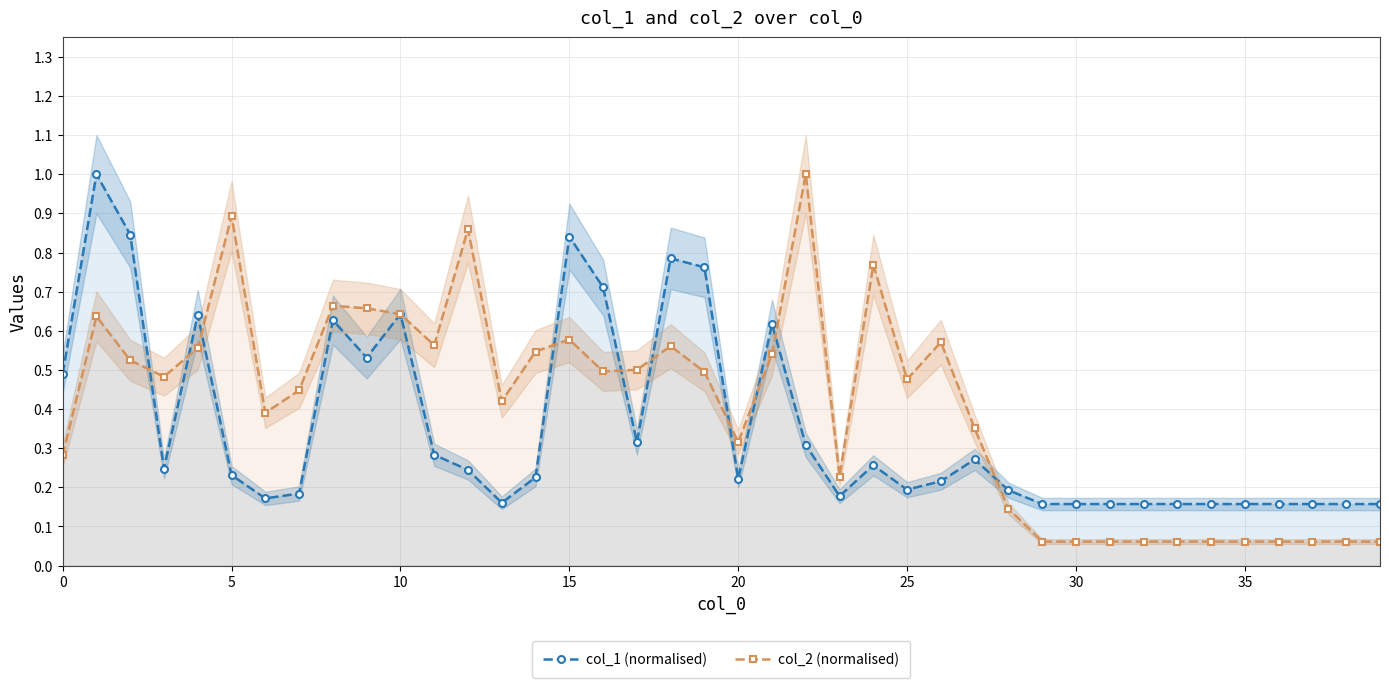

What is the lowest value of the col_2 (normalised) series?

0.1